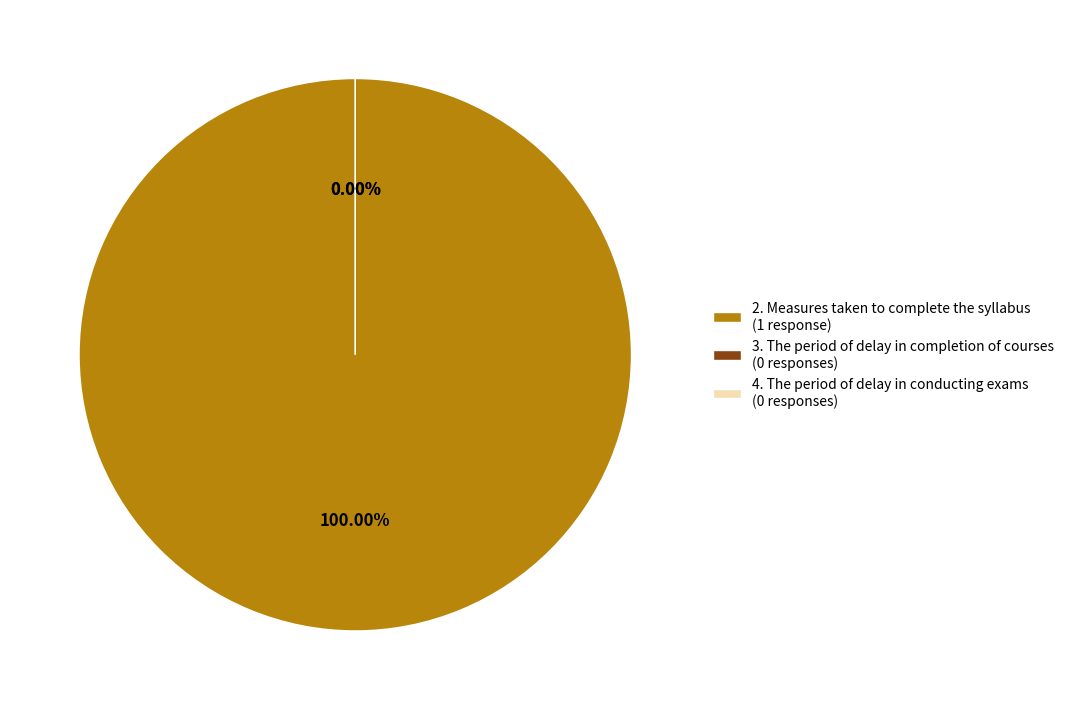

Rank the categories by value from lowest to highest.

3. The period of delay in completion of courses, 4. The period of delay in conducting exams, 2. Measures taken to complete the syllabus